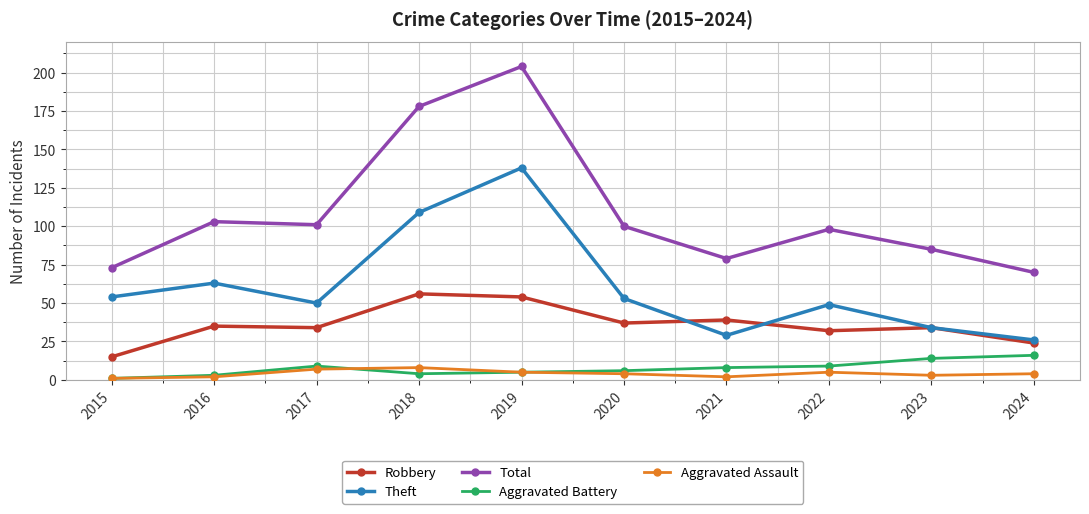

Which series has the largest total across all categories?

Total